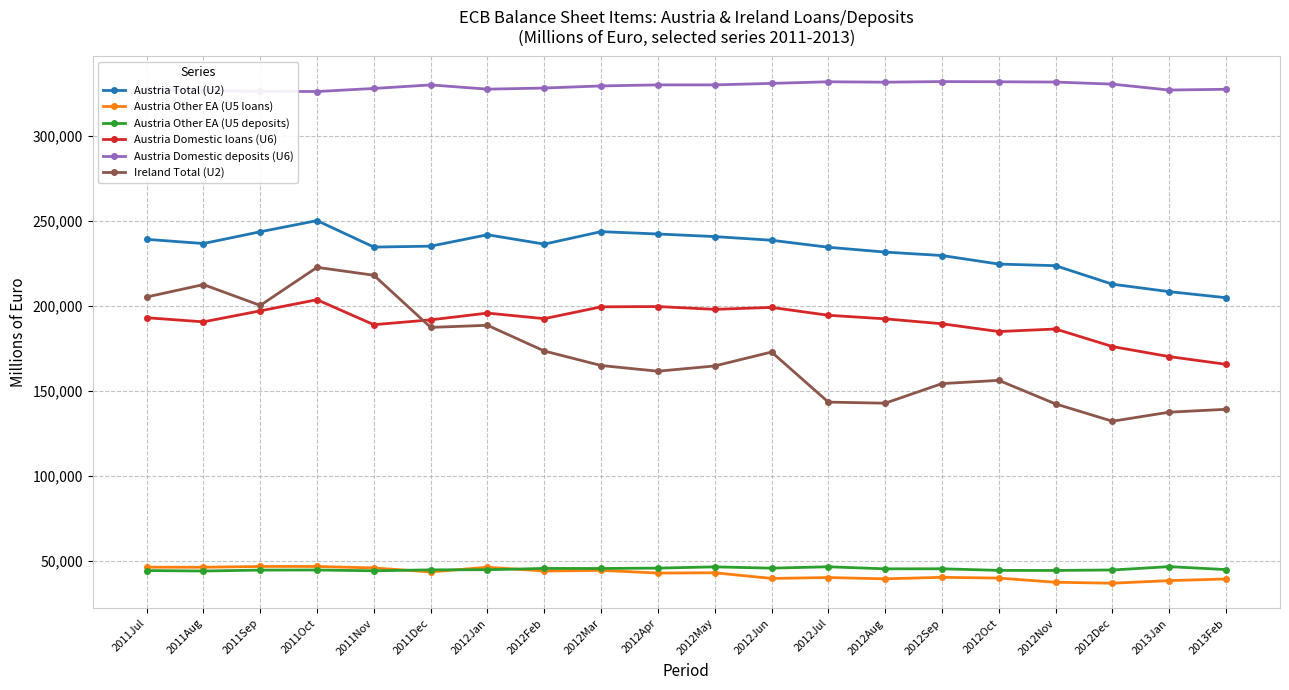

How many series are shown in this chart?

6